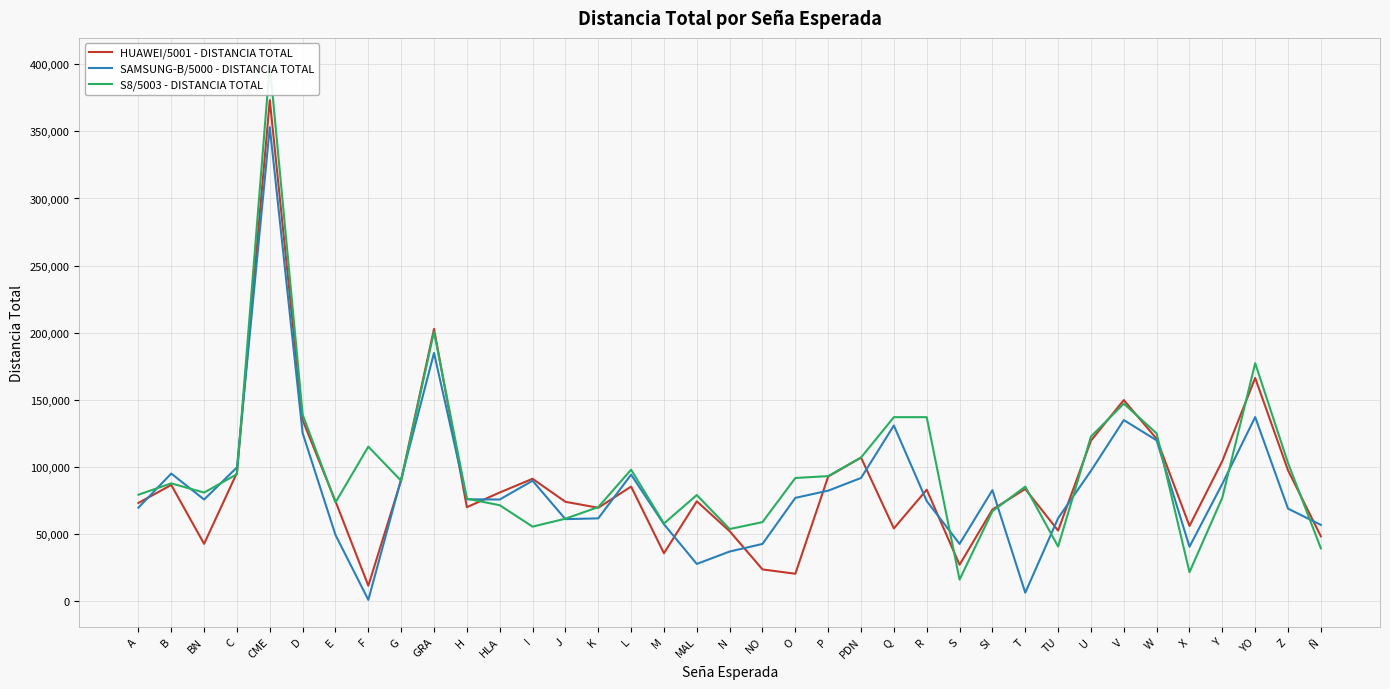

At W, list the series in order from largest to smallest.

S8/5003 - DISTANCIA TOTAL, HUAWEI/5001 - DISTANCIA TOTAL, SAMSUNG-B/5000 - DISTANCIA TOTAL